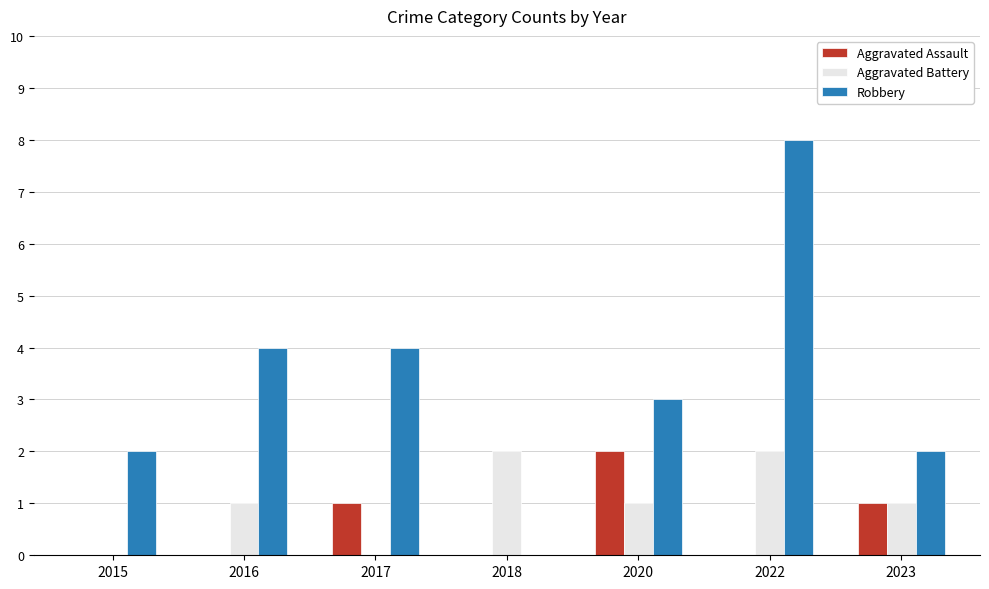

What is the greatest value displayed?

8